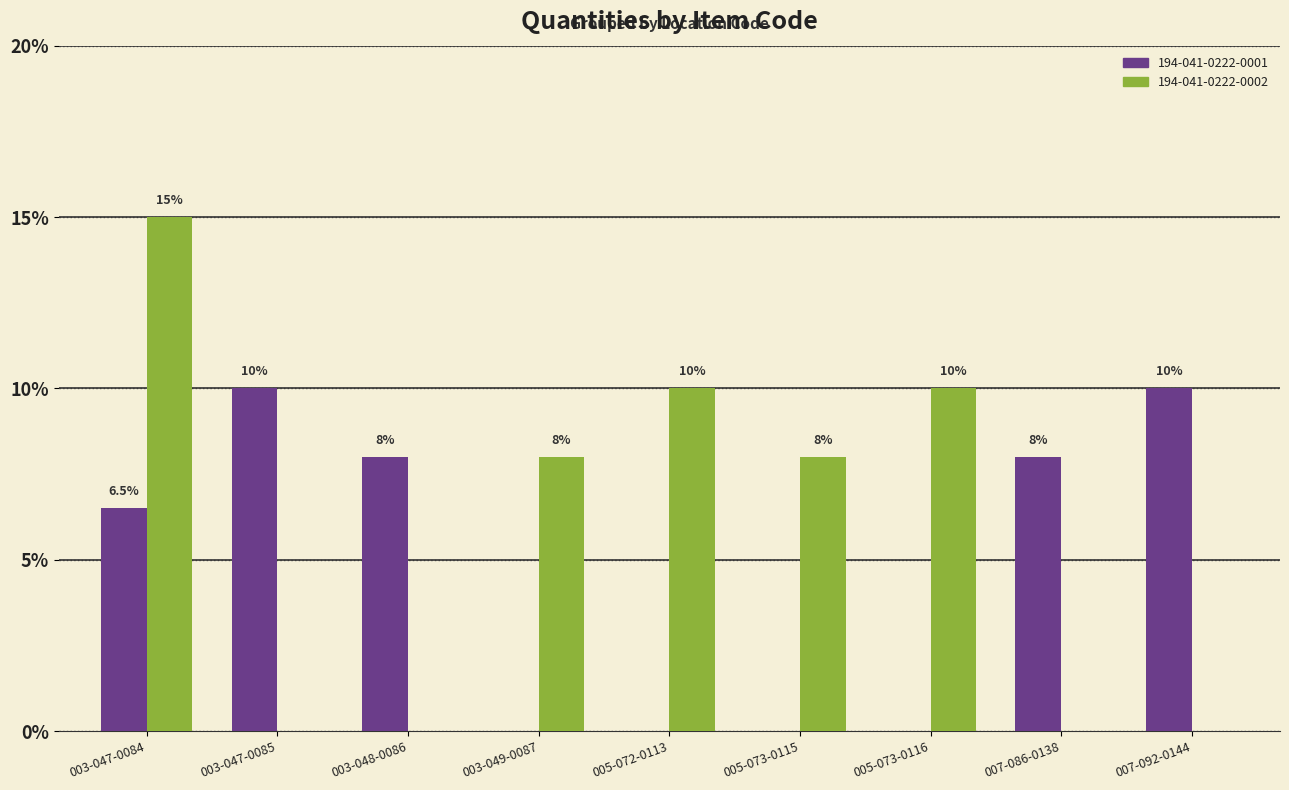

What is the sum of the 194-041-0222-0001 values at 003-048-0086 and 005-073-0116?

0.1